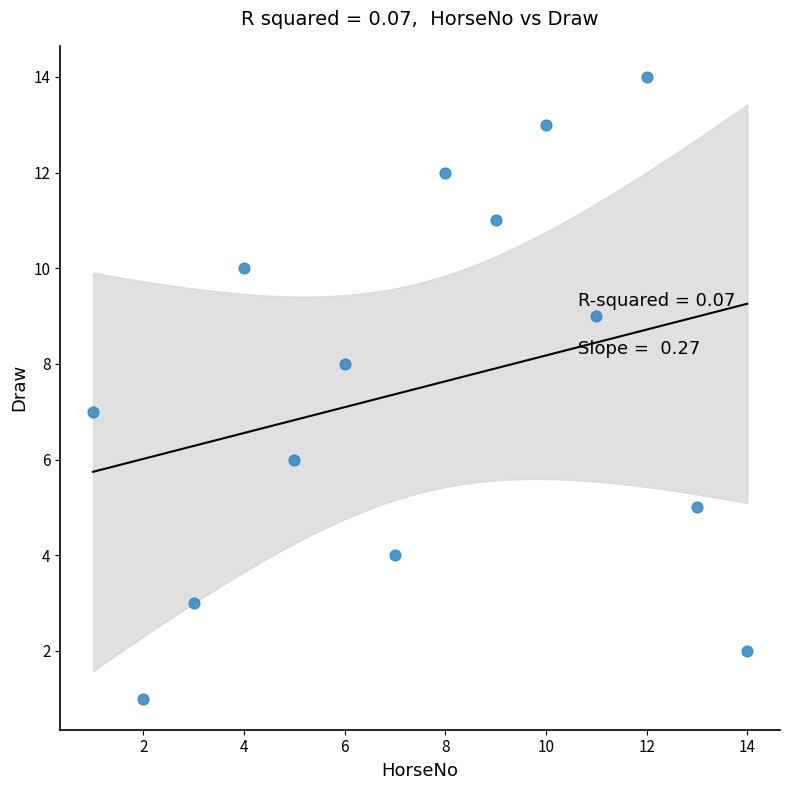

What is the range of Y values (max minus min)?

13